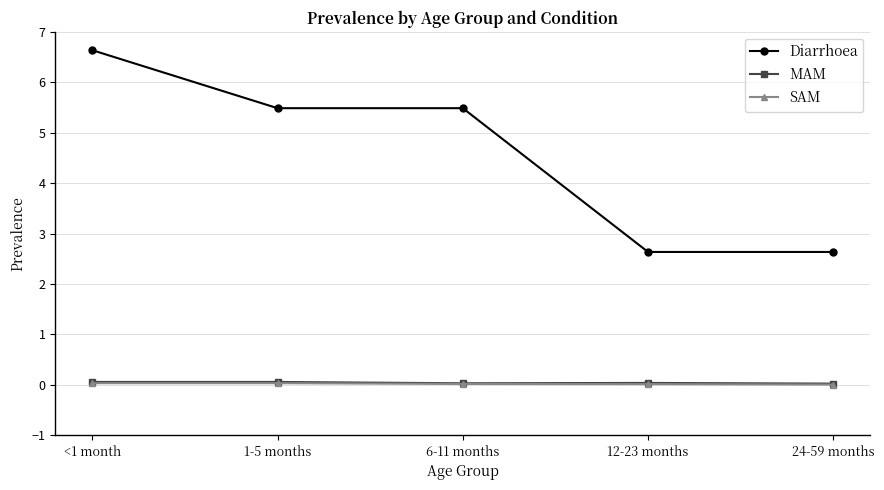

What is the difference between the second highest and second lowest values in the Diarrhoea series?

2.9